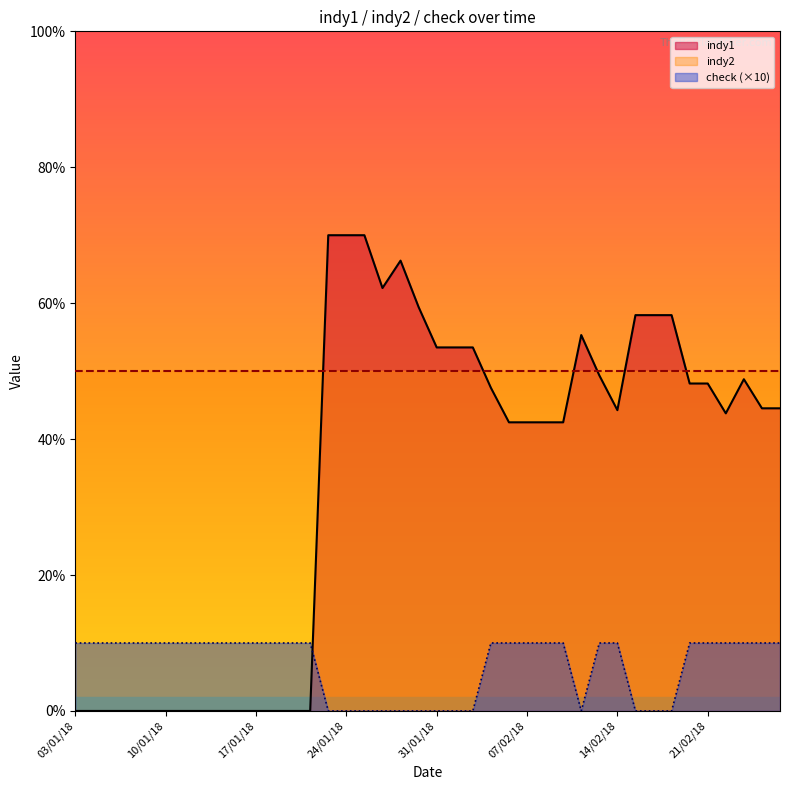

What is the label of the 11th point from the right?

13/02/18